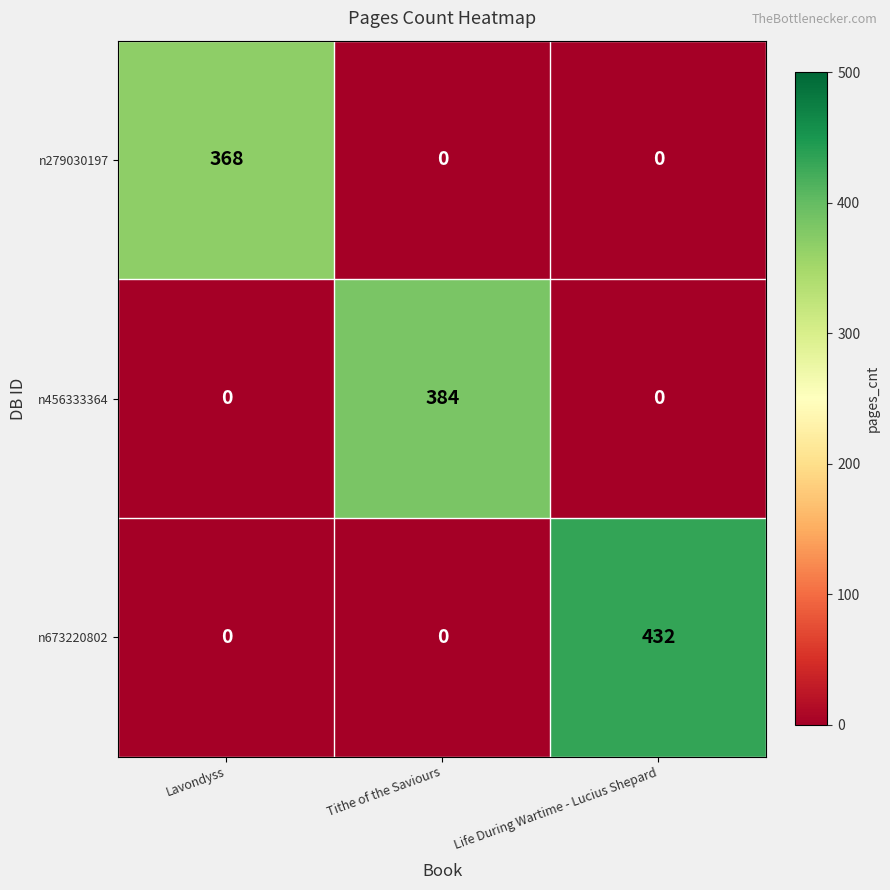

What is the maximum value for n279030197?

368